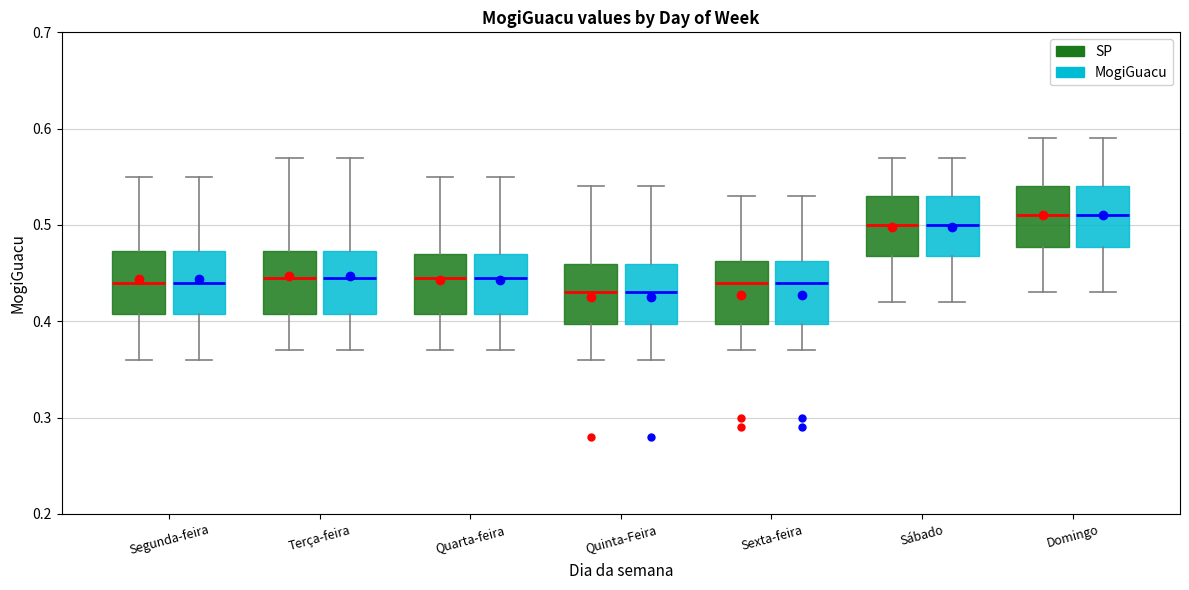

Reading left to right, transcribe this box plot: for each box, give where its median line is, the range the box spans, and where its two whiskers end, as read against the y-axis. The values are not printed on the chart, so give them approximately, as read against the axis.

Segunda-feira (SP): median 0.44, box 0.41 to 0.47, whiskers 0.36 to 0.55
Segunda-feira (MogiGuacu): median 0.44, box 0.41 to 0.47, whiskers 0.36 to 0.55
Terça-feira (SP): median 0.45, box 0.41 to 0.47, whiskers 0.37 to 0.57
Terça-feira (MogiGuacu): median 0.45, box 0.41 to 0.47, whiskers 0.37 to 0.57
Quarta-feira (SP): median 0.45, box 0.41 to 0.47, whiskers 0.37 to 0.55
Quarta-feira (MogiGuacu): median 0.45, box 0.41 to 0.47, whiskers 0.37 to 0.55
Quinta-Feira (SP): median 0.43, box 0.40 to 0.46, whiskers 0.36 to 0.54
Quinta-Feira (MogiGuacu): median 0.43, box 0.40 to 0.46, whiskers 0.36 to 0.54
Sexta-feira (SP): median 0.44, box 0.40 to 0.46, whiskers 0.37 to 0.53
Sexta-feira (MogiGuacu): median 0.44, box 0.40 to 0.46, whiskers 0.37 to 0.53
Sábado (SP): median 0.50, box 0.47 to 0.53, whiskers 0.42 to 0.57
Sábado (MogiGuacu): median 0.50, box 0.47 to 0.53, whiskers 0.42 to 0.57
Domingo (SP): median 0.51, box 0.48 to 0.54, whiskers 0.43 to 0.59
Domingo (MogiGuacu): median 0.51, box 0.48 to 0.54, whiskers 0.43 to 0.59